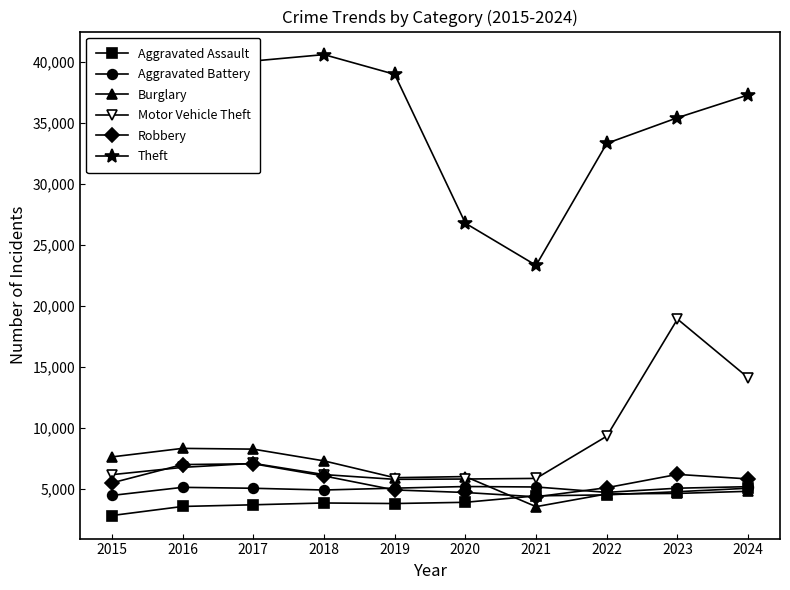

At which category does Theft reach its first local valley?

2021